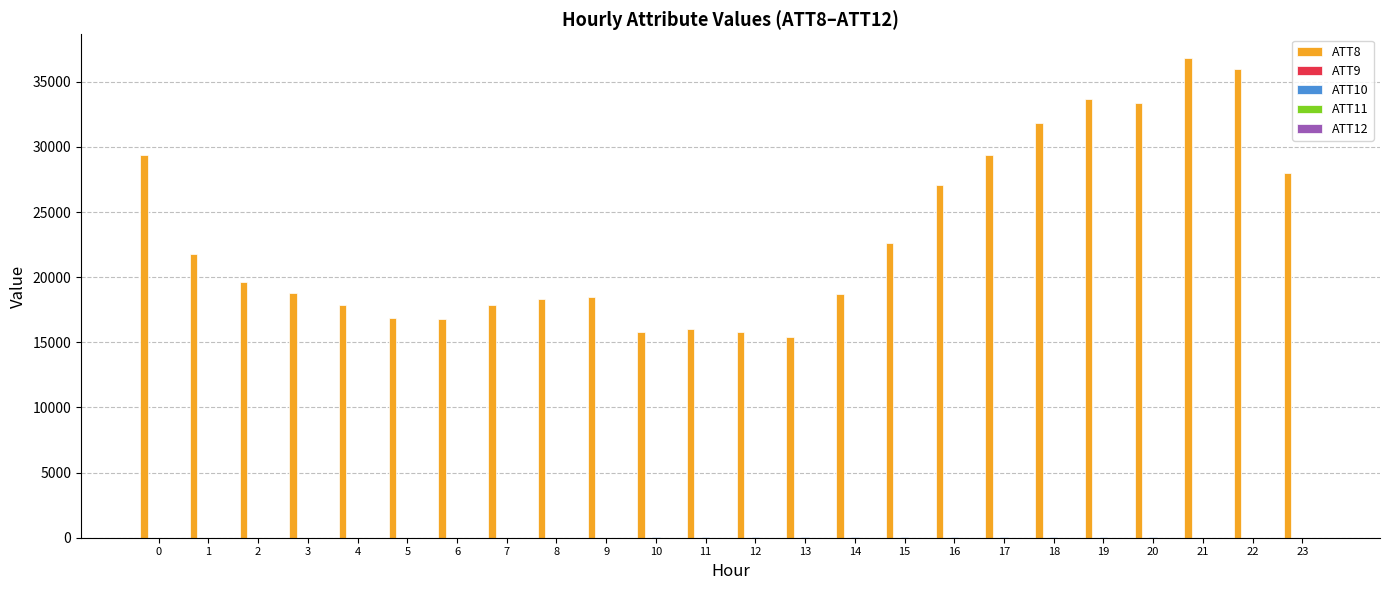

Which series has the largest total across all categories?

ATT8